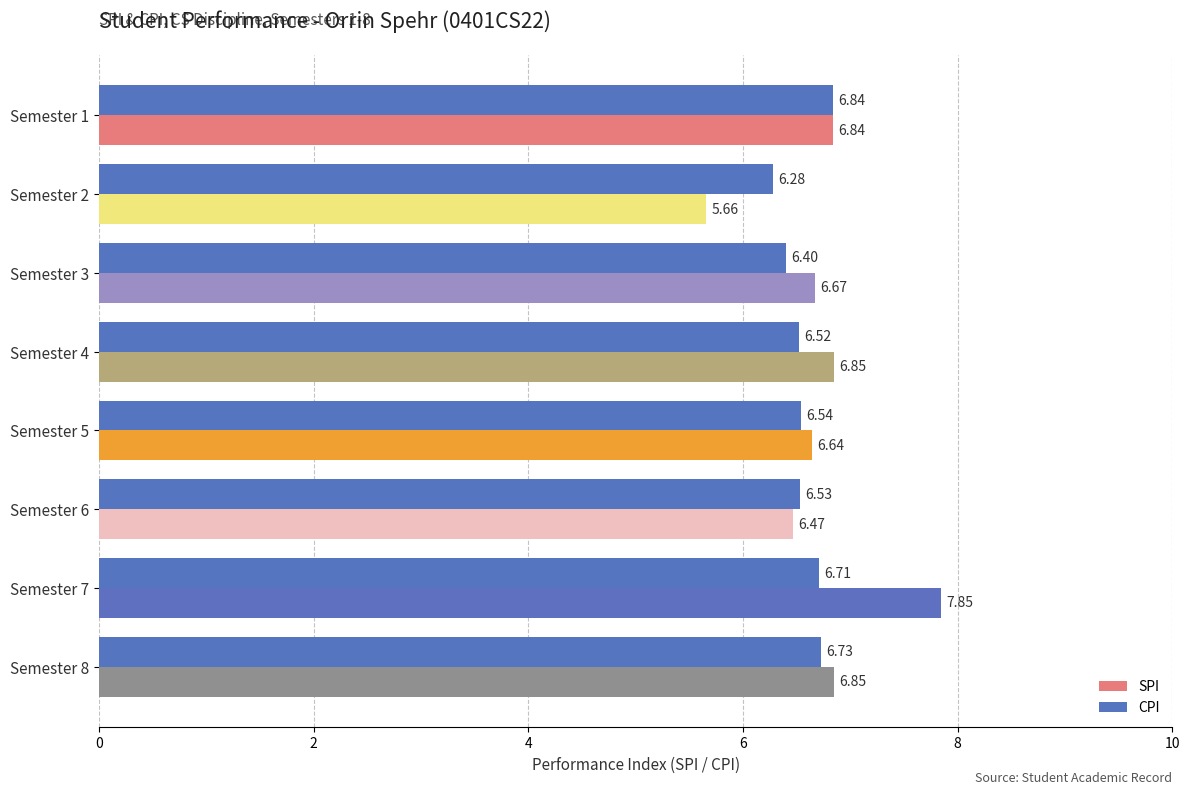

Which series has the largest total across all categories?

SPI